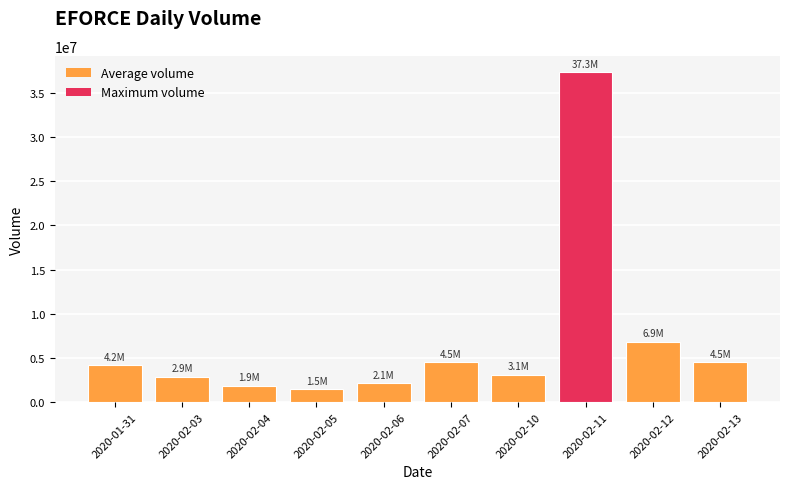

At which category does the chart reach its minimum across all series?

2020-02-05